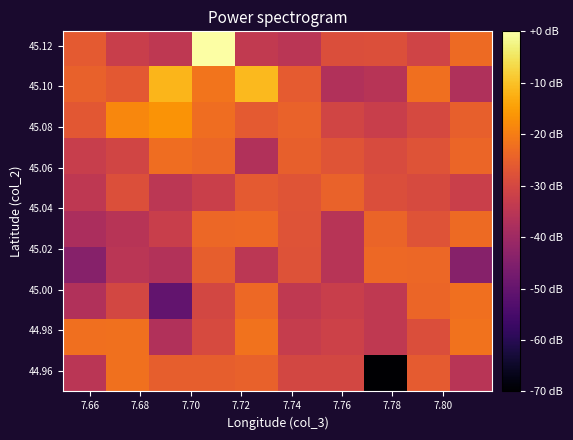

Count the number of data series in this chart.

10